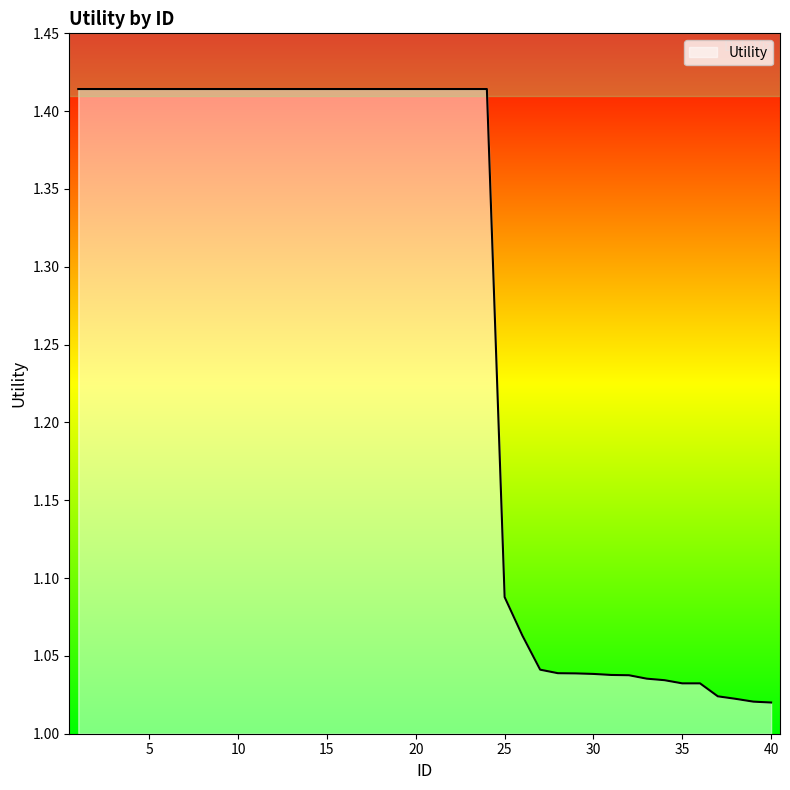

What is the difference between the maximum and minimum values?

0.4